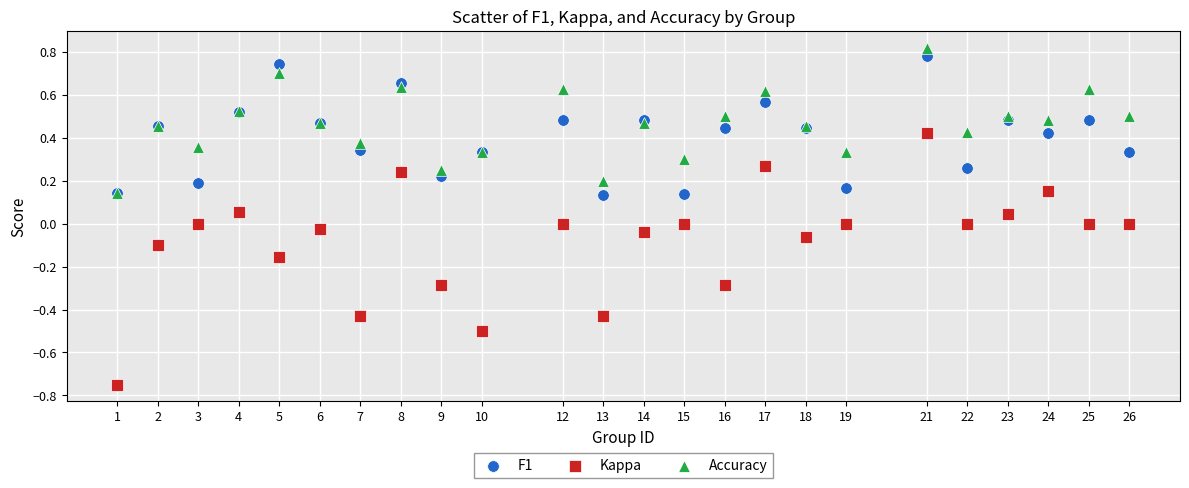

Which series reaches the minimum Y coordinate?

Kappa